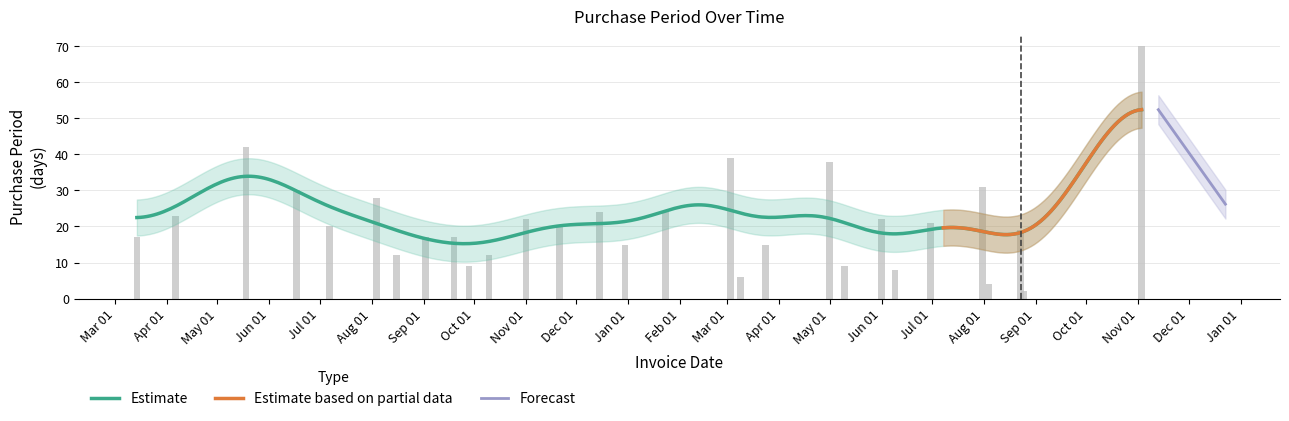

What is the value of the 14th bar from the left?

24